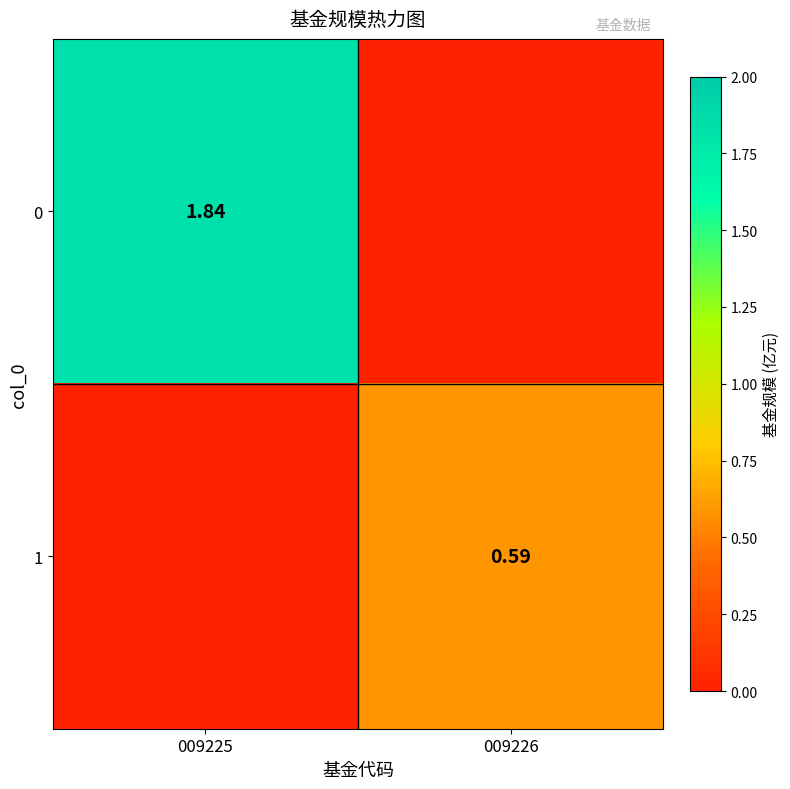

What is the highest value of the 0 series?

1.8